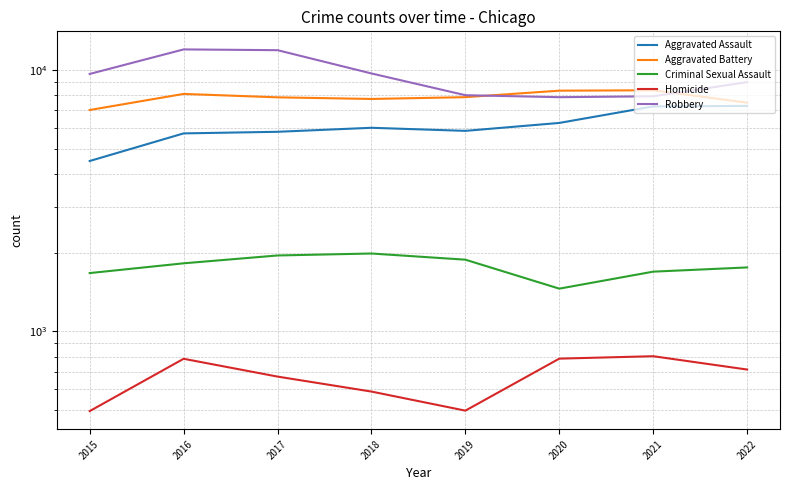

At how many categories does at least one series exceed 4429?

8